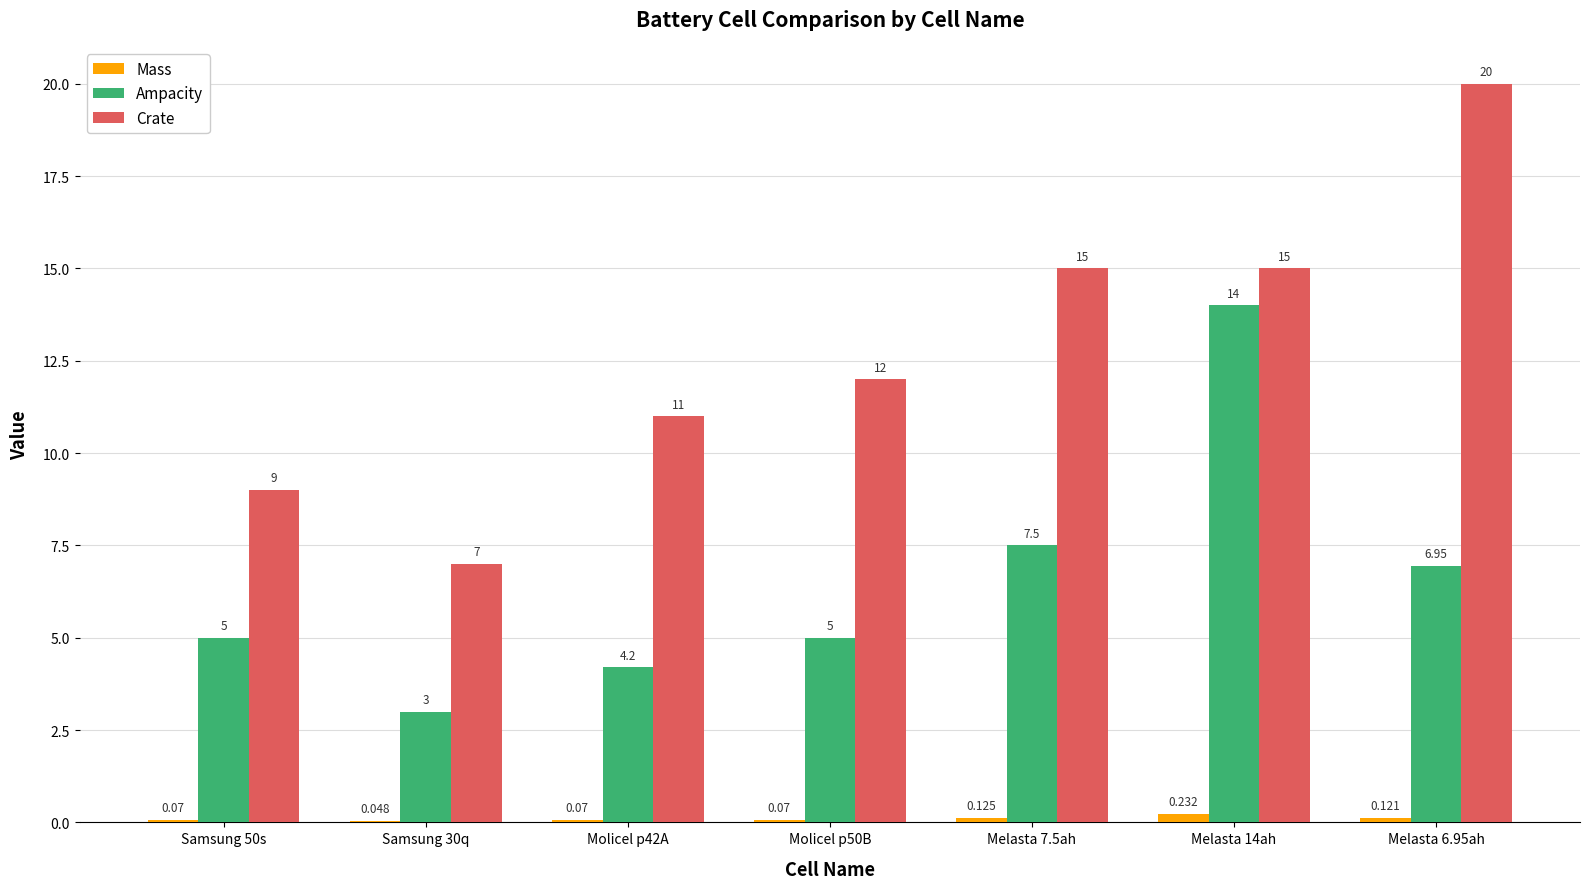

What is the difference between the Crate values at Molicel p42A and Samsung 50s?

2.0